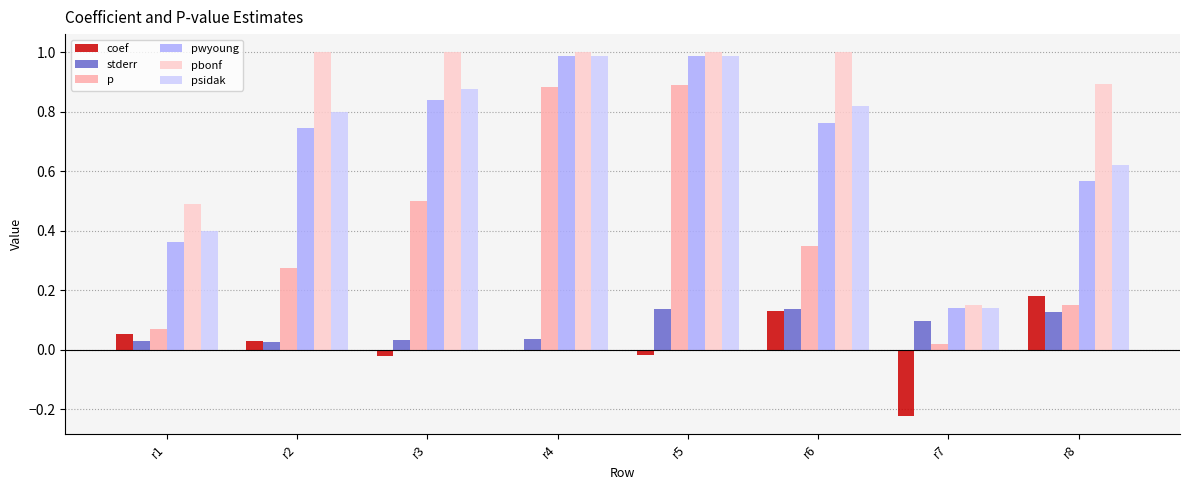

What is the sum of all psidak values?

5.6